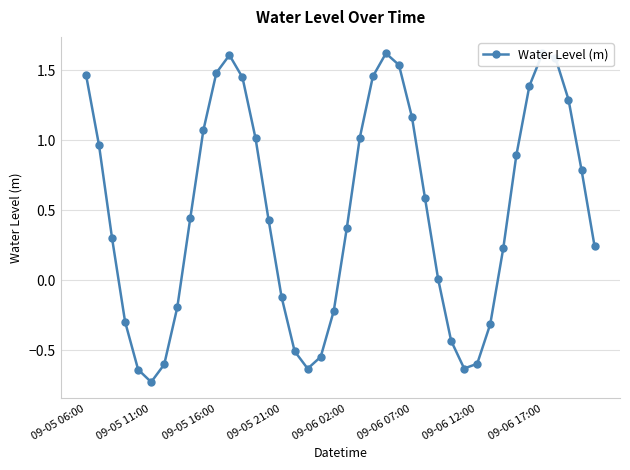

How many values exceed 0?

26